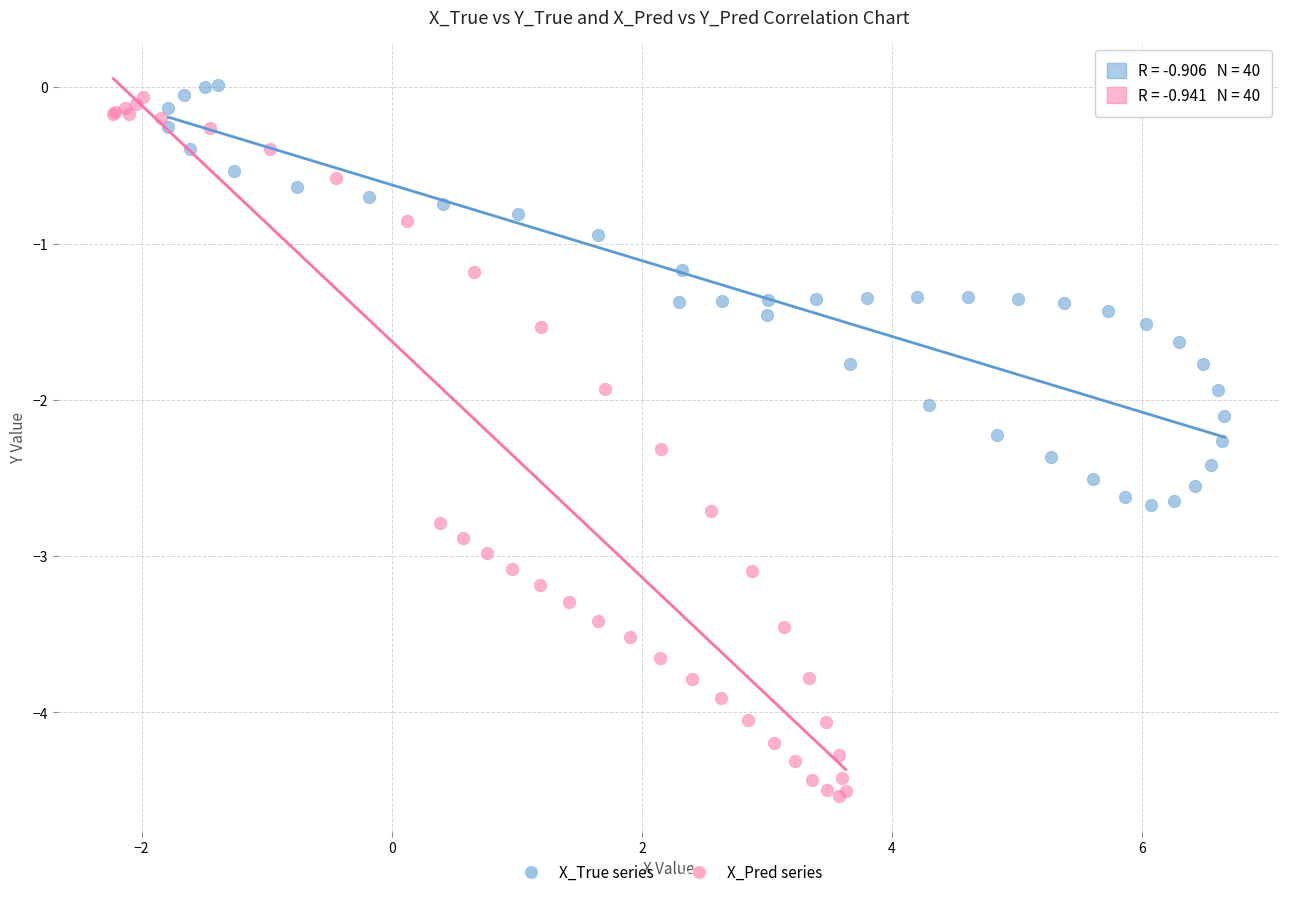

Which series contains the lowest Y value?

X_Pred series